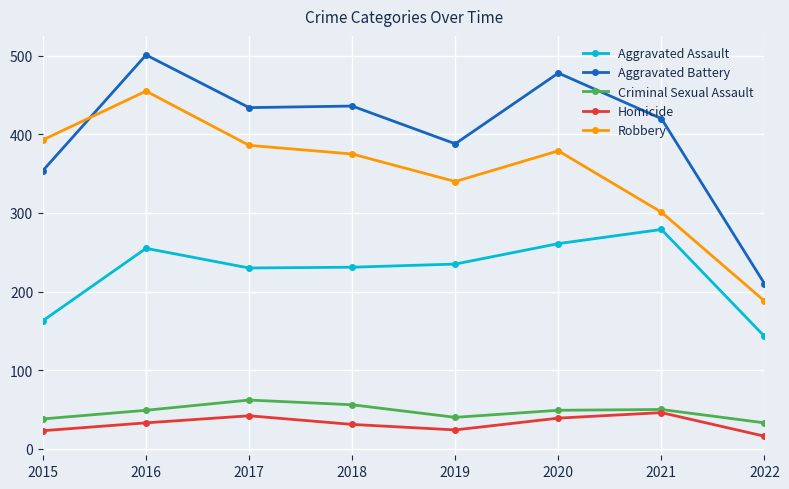

What is the difference between the second highest and second lowest values in the Criminal Sexual Assault series?

18